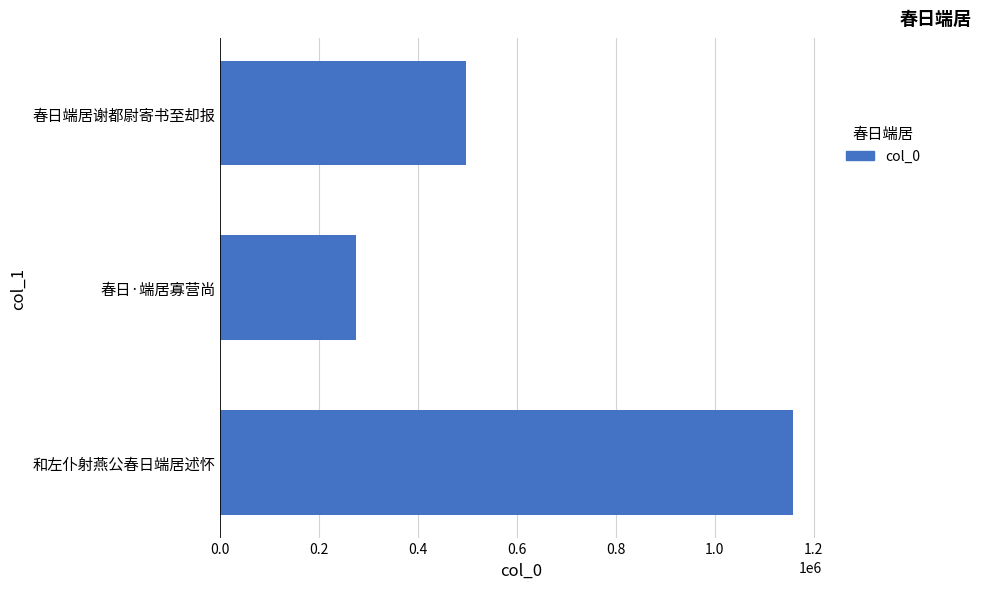

What is the average value?

643431